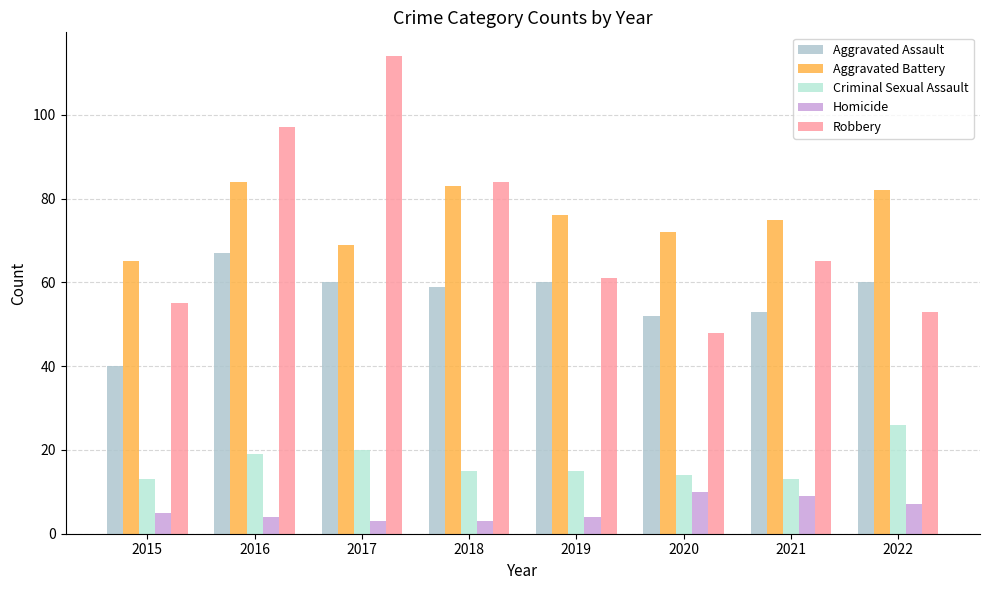

List the labels in order of Aggravated Battery value, smallest first.

2015, 2017, 2020, 2021, 2019, 2022, 2018, 2016